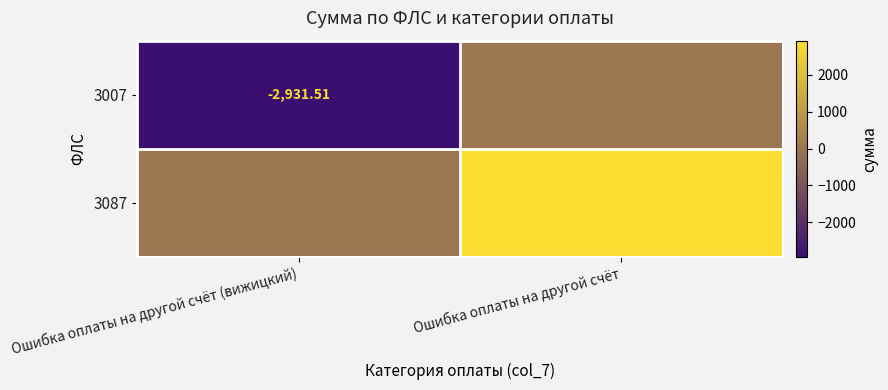

Which series has the widest spread of values?

3007